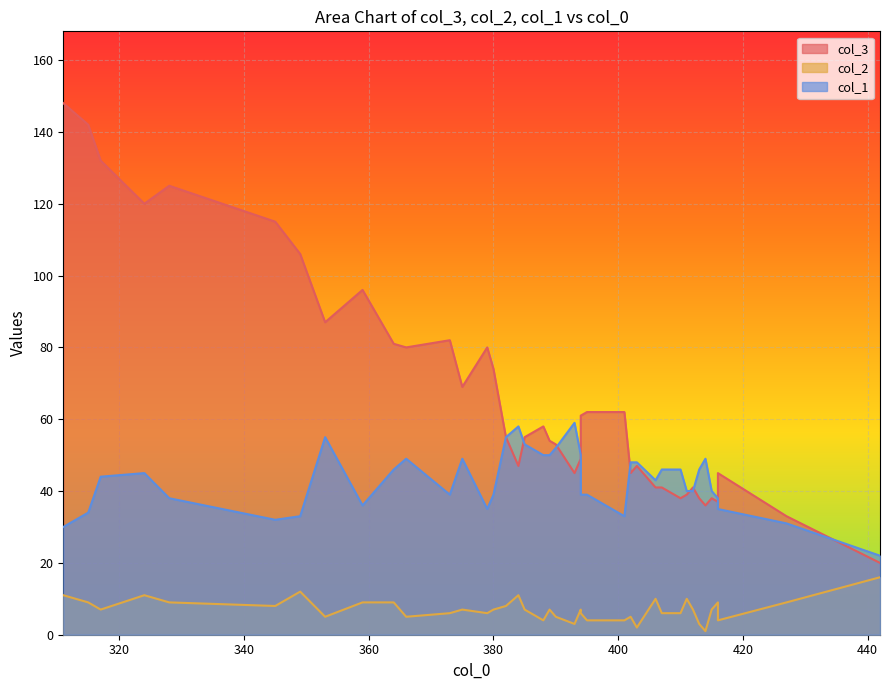

In col_1, how many points are lower than both neighbors (excluding endpoints)?

13